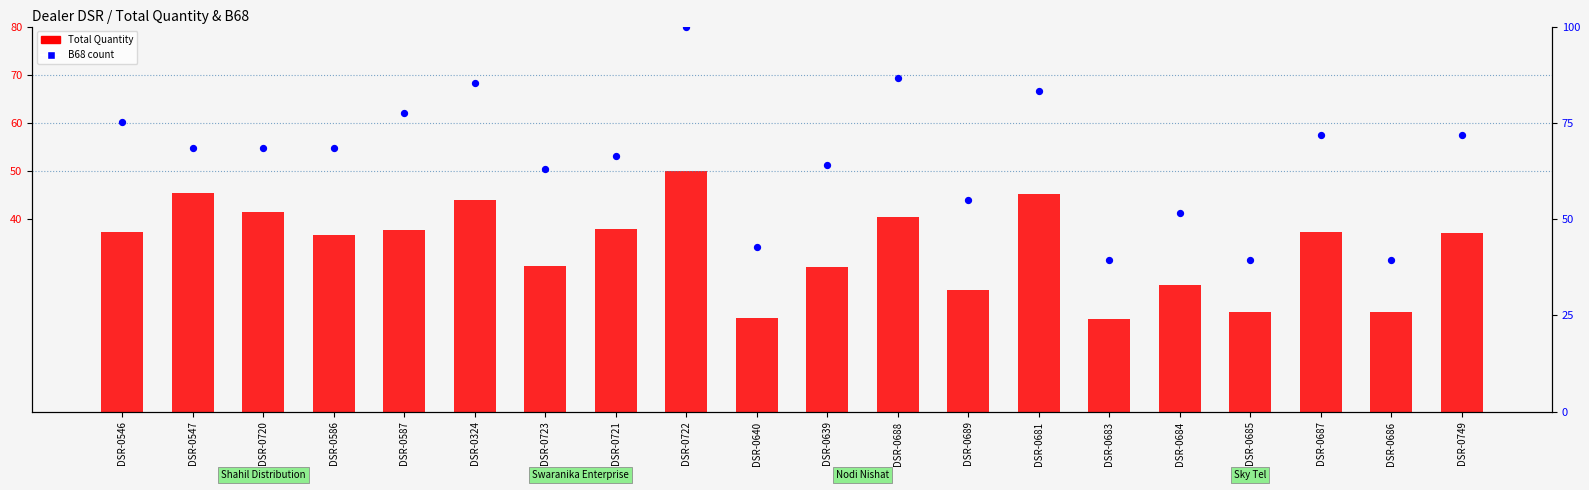

Which series reaches the minimum Y coordinate?

Total Quantity